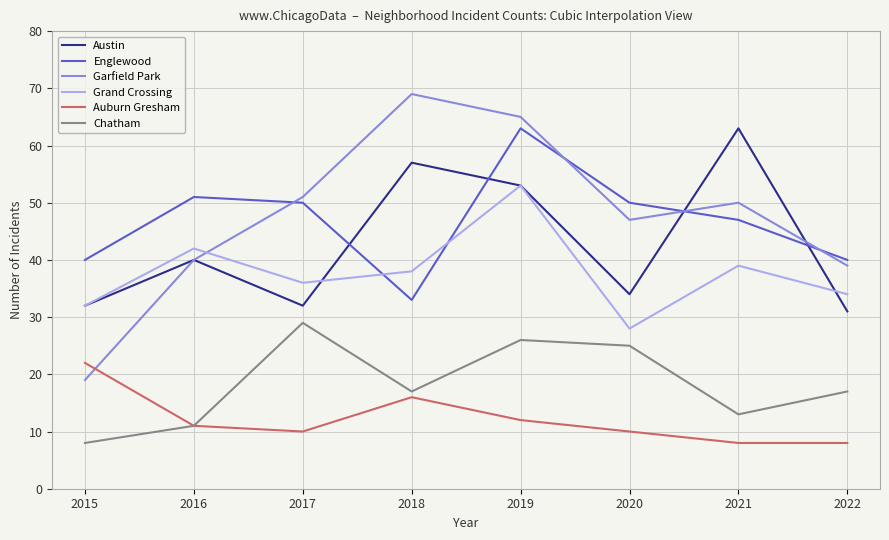

Reading left to right, extract all data points from this chart.

Austin: 2015=32	2016=40	2017=32	2018=57	2019=53	2020=34	2021=63	2022=31
Englewood: 2015=40	2016=51	2017=50	2018=33	2019=63	2020=50	2021=47	2022=40
Garfield Park: 2015=19	2016=40	2017=51	2018=69	2019=65	2020=47	2021=50	2022=39
Grand Crossing: 2015=32	2016=42	2017=36	2018=38	2019=53	2020=28	2021=39	2022=34
Auburn Gresham: 2015=22	2016=11	2017=10	2018=16	2019=12	2020=10	2021=8	2022=8
Chatham: 2015=8	2016=11	2017=29	2018=17	2019=26	2020=25	2021=13	2022=17